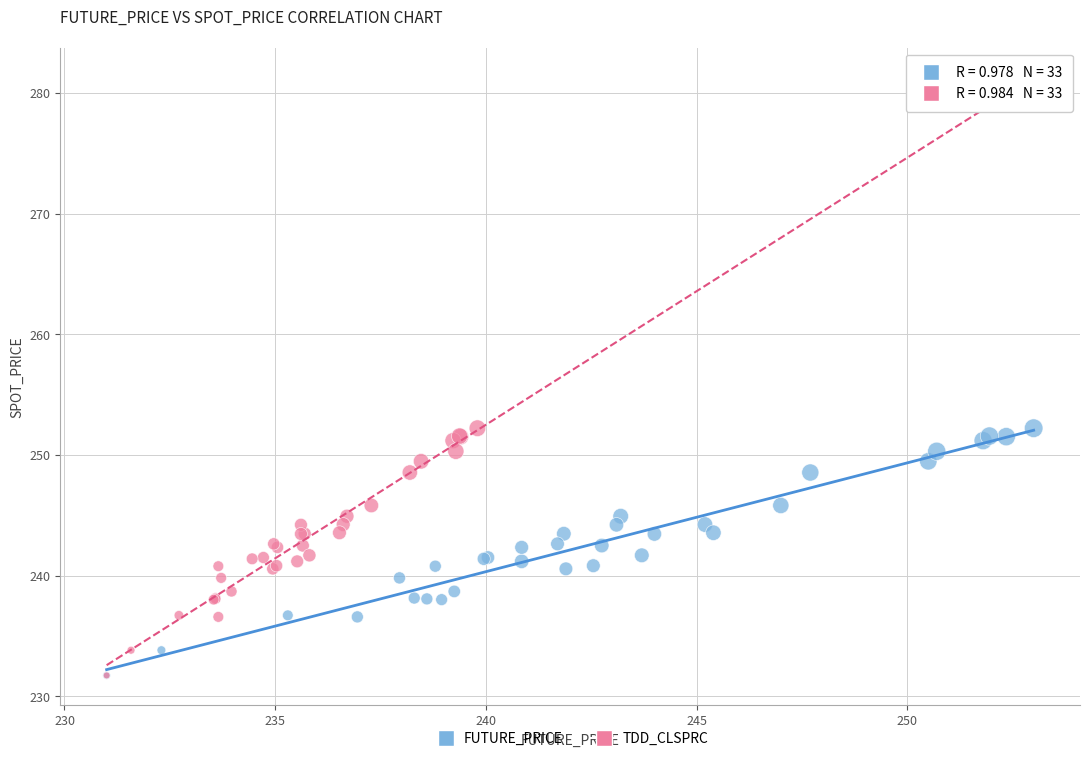

What are all the series names shown in the legend?

FUTURE_PRICE, TDD_CLSPRC